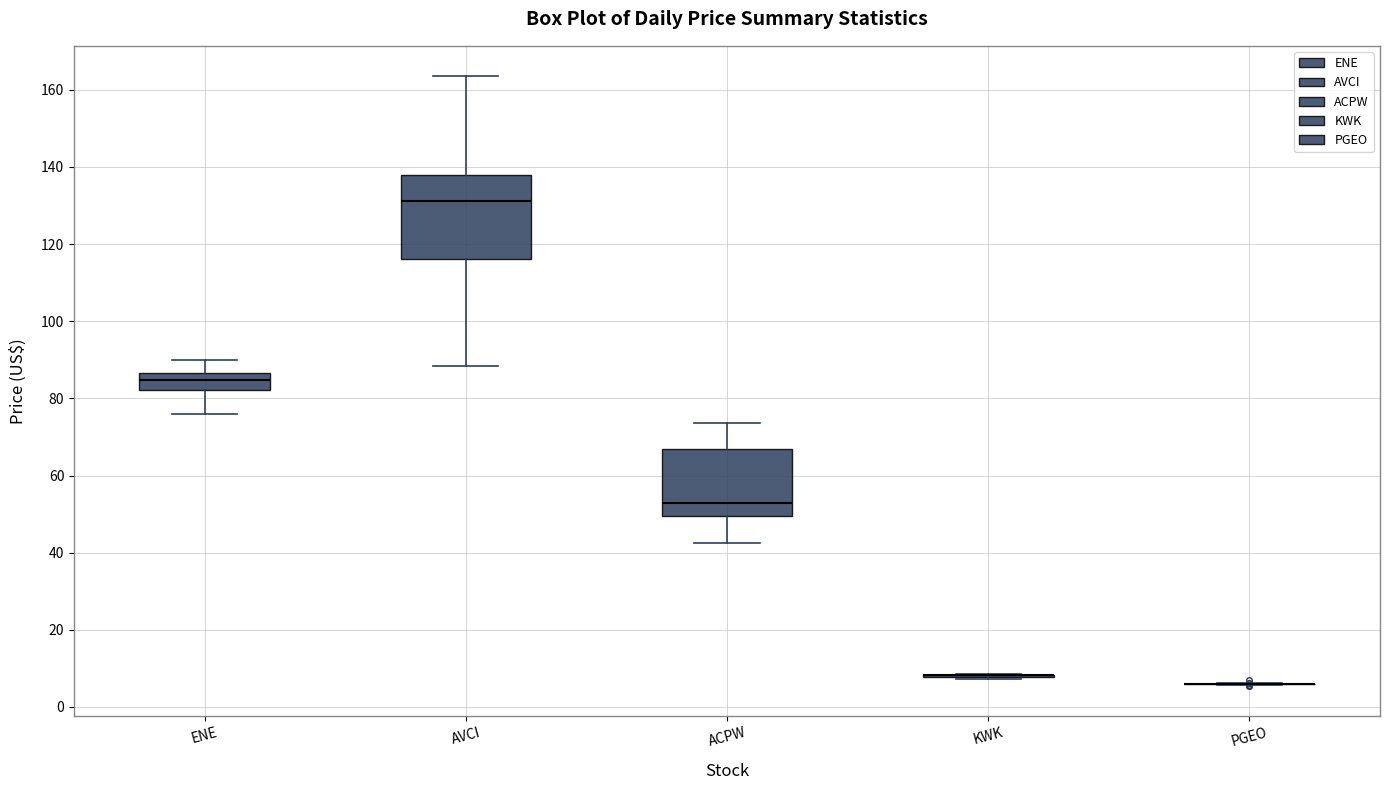

Which box is the tallest, from its lower edge to its upper edge?

AVCI